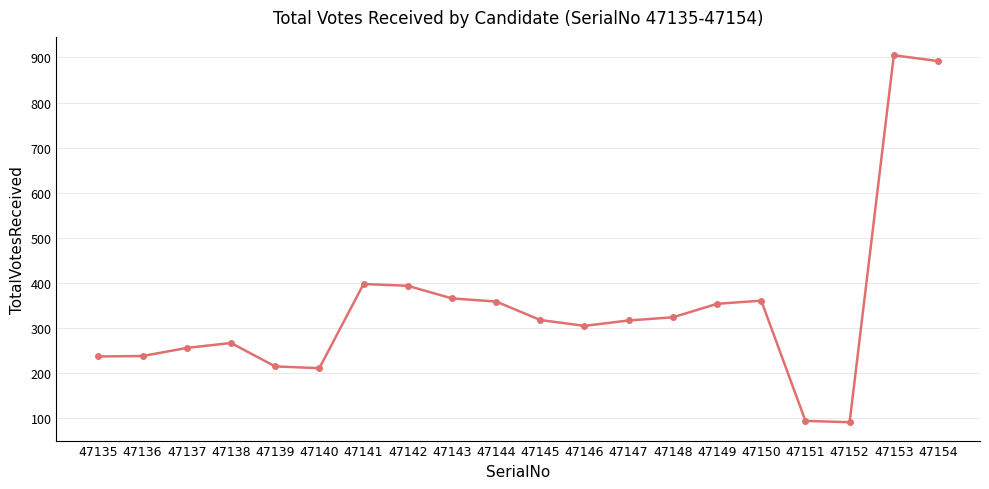

What is the difference between the second highest and second lowest values?

799